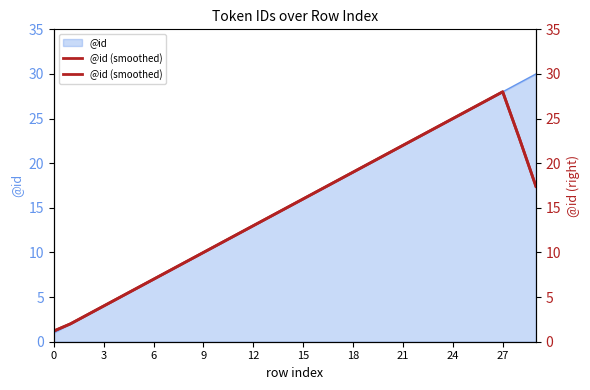

Where is the first local maximum?

27